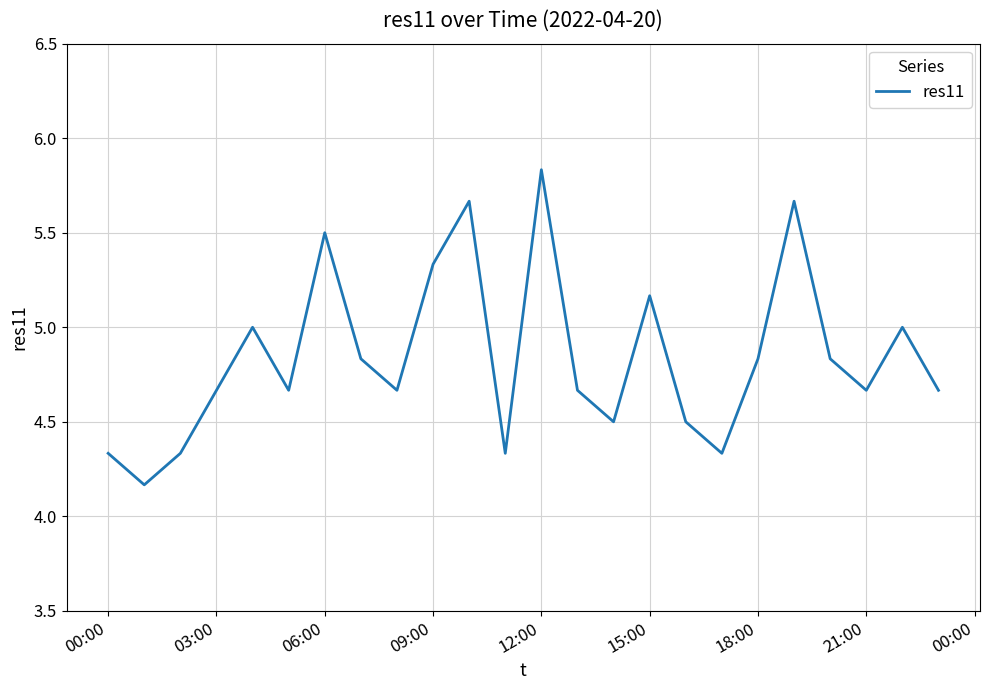

Does the chart display data point markers on the line(s)?

No